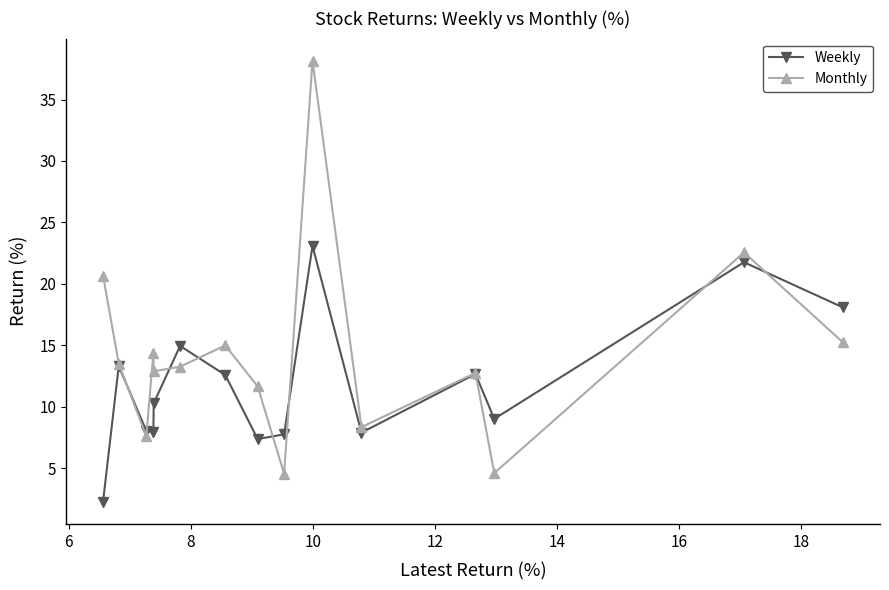

Rank the series by their maximum value, from lowest to highest.

Weekly, Monthly